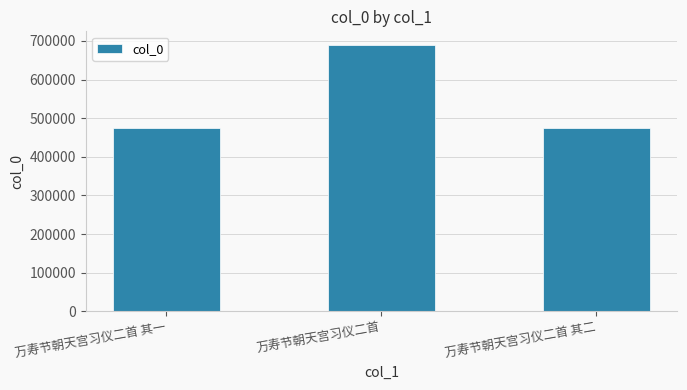

What is the value of the 1st bar from the left?

475722